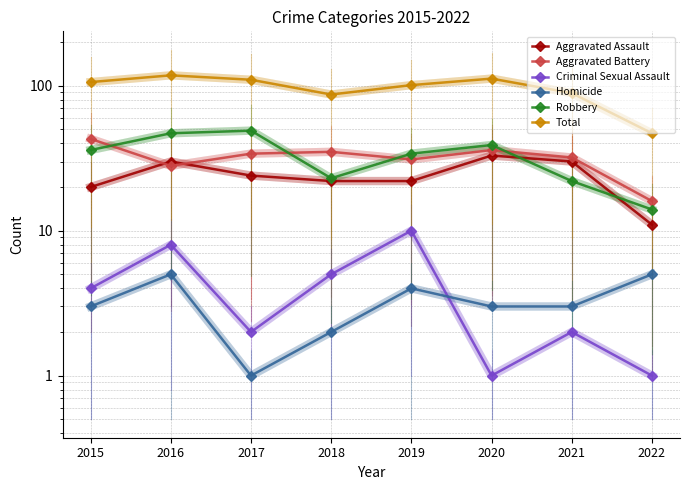

True or false: Total has a value of 112 at 2020.

True